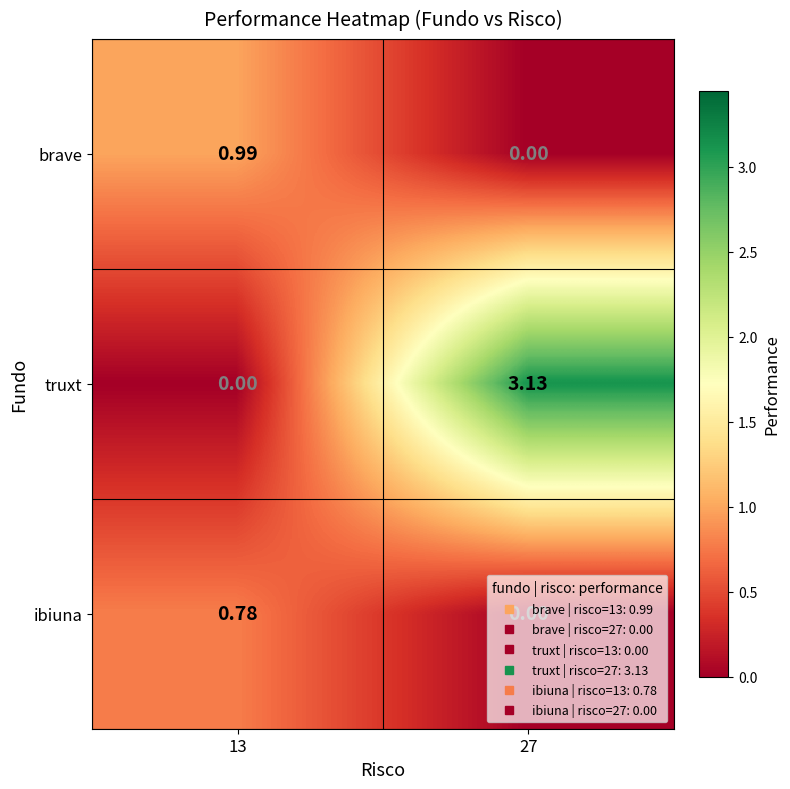

Rank the series by their maximum value, from lowest to highest.

ibiuna, brave, truxt